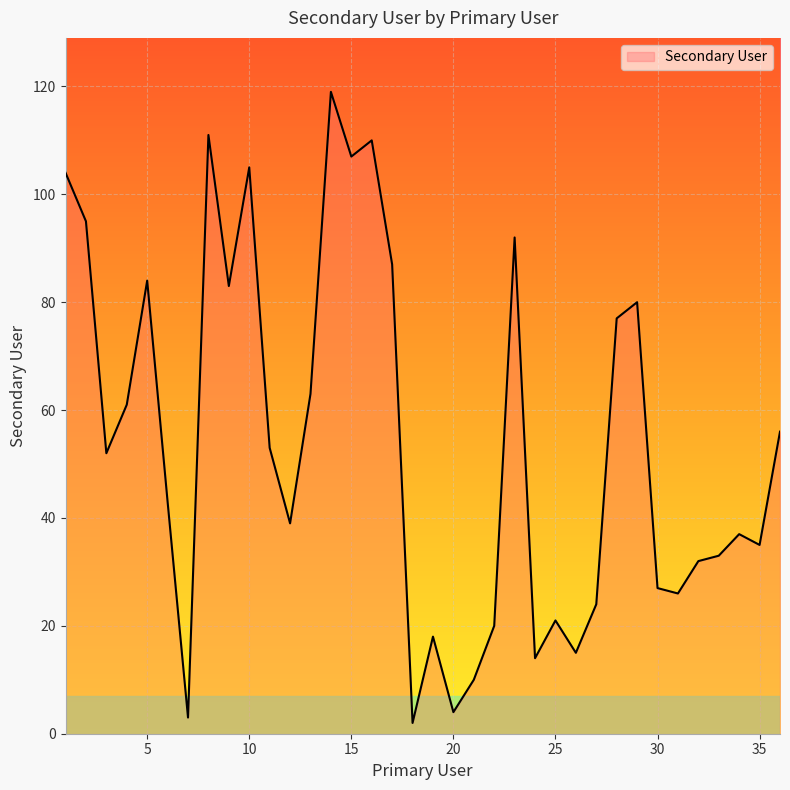

Rank the categories by value from highest to lowest.

14, 8, 16, 15, 10, 1, 2, 23, 17, 5, 9, 29, 28, 13, 4, 36, 11, 3, 6, 12, 34, 35, 33, 32, 30, 31, 27, 25, 22, 19, 26, 24, 21, 20, 7, 18